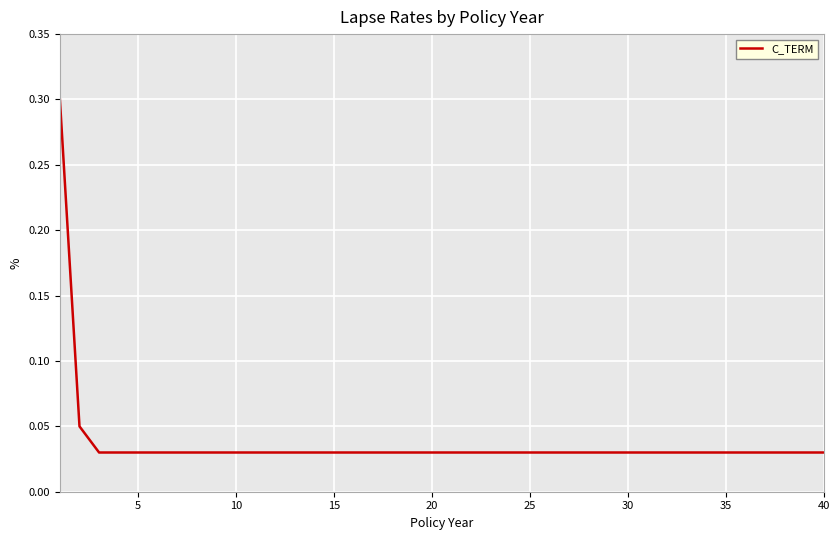

What is the greatest value displayed?

0.3